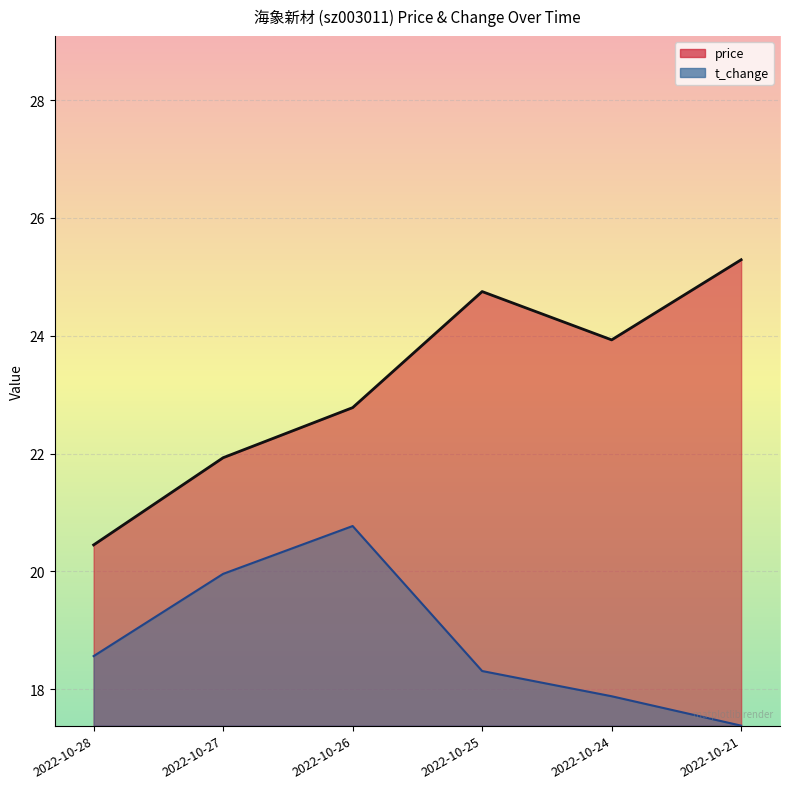

Is it true that price equals 15.2 at 2022-10-27?

False